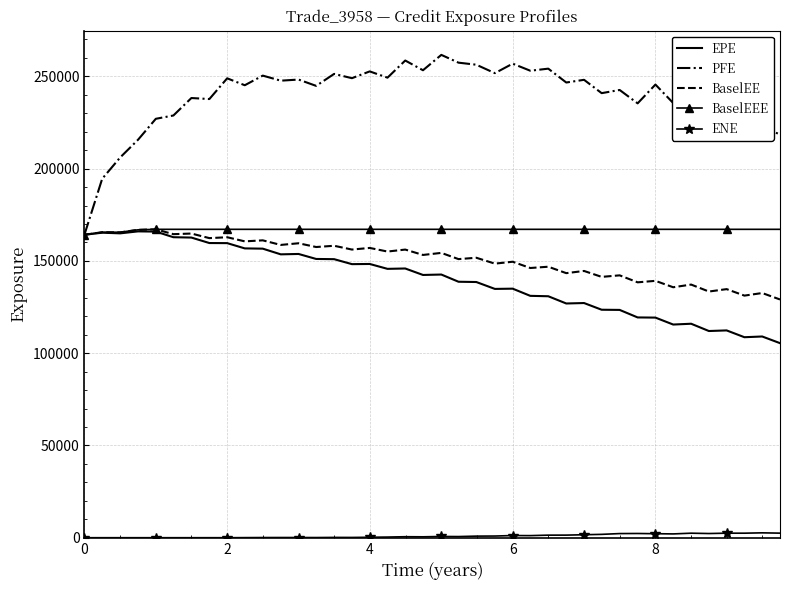

What is the minimum value for PFE?

164154.0